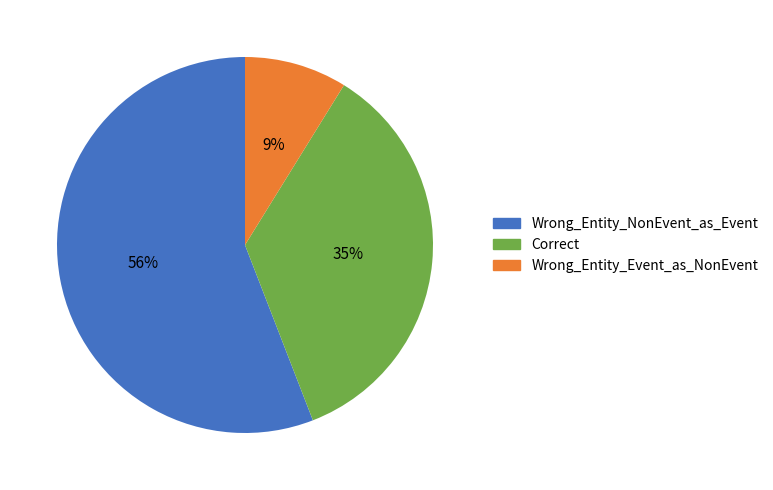

Between Correct and Wrong_Entity_Event_as_NonEvent, which is larger?

Correct